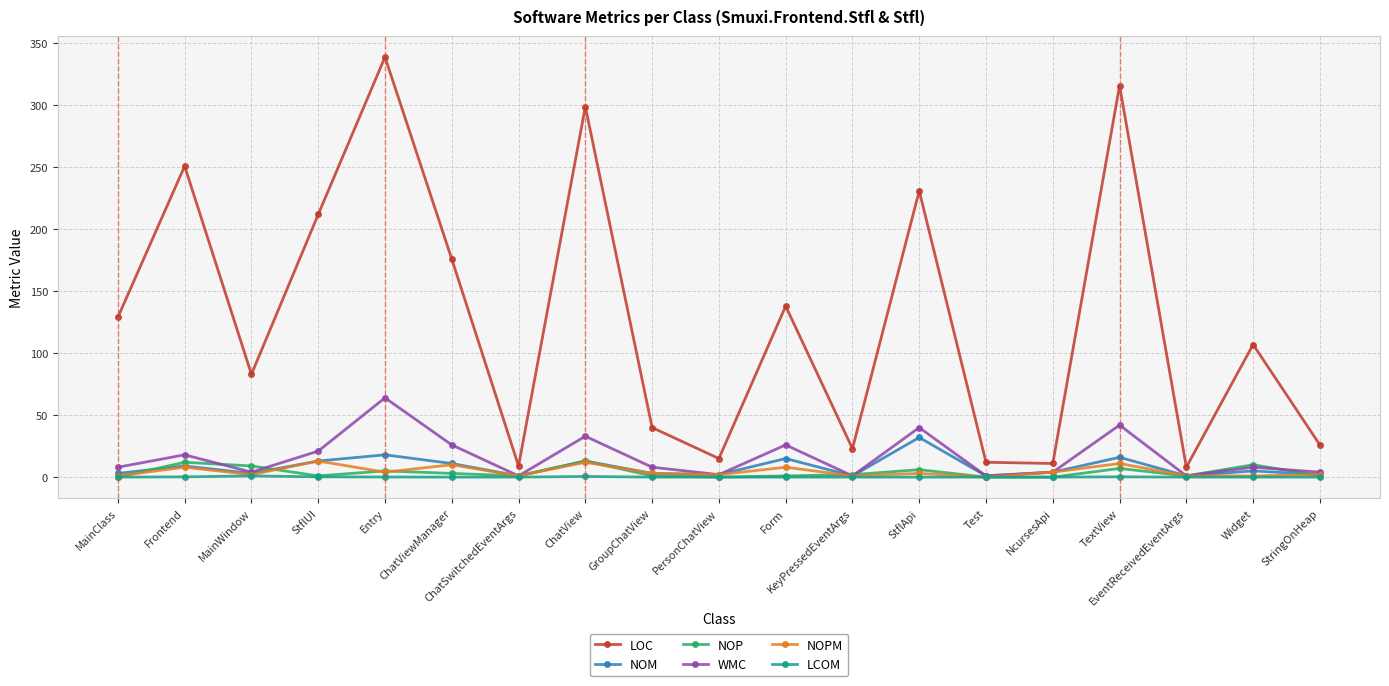

Which series has the largest total across all categories?

LOC